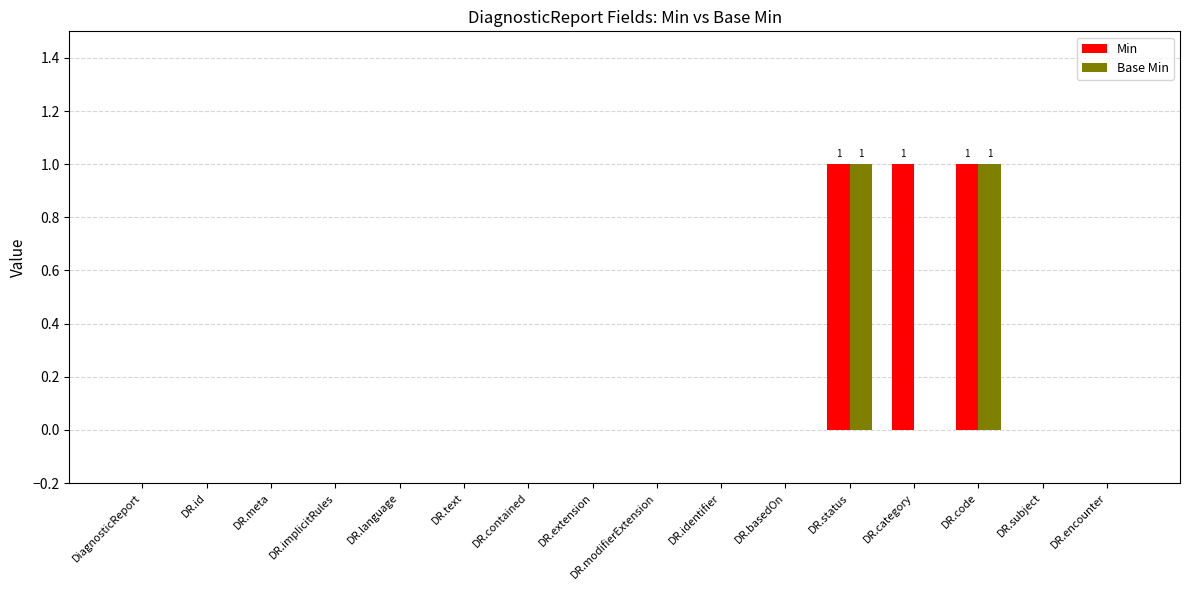

What is the sum of all Min values?

3